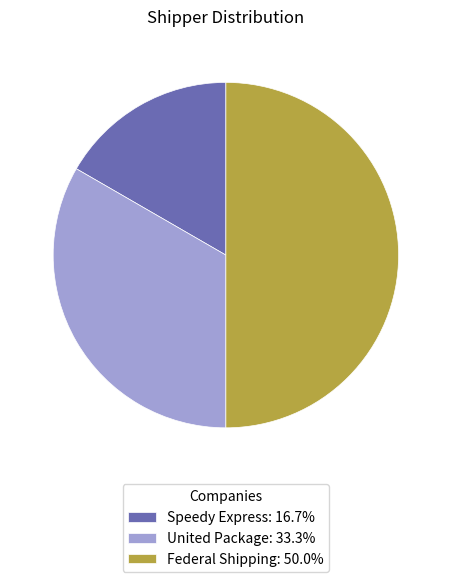

Approximately how many times larger is the value at Federal Shipping compared to Speedy Express?

3.0